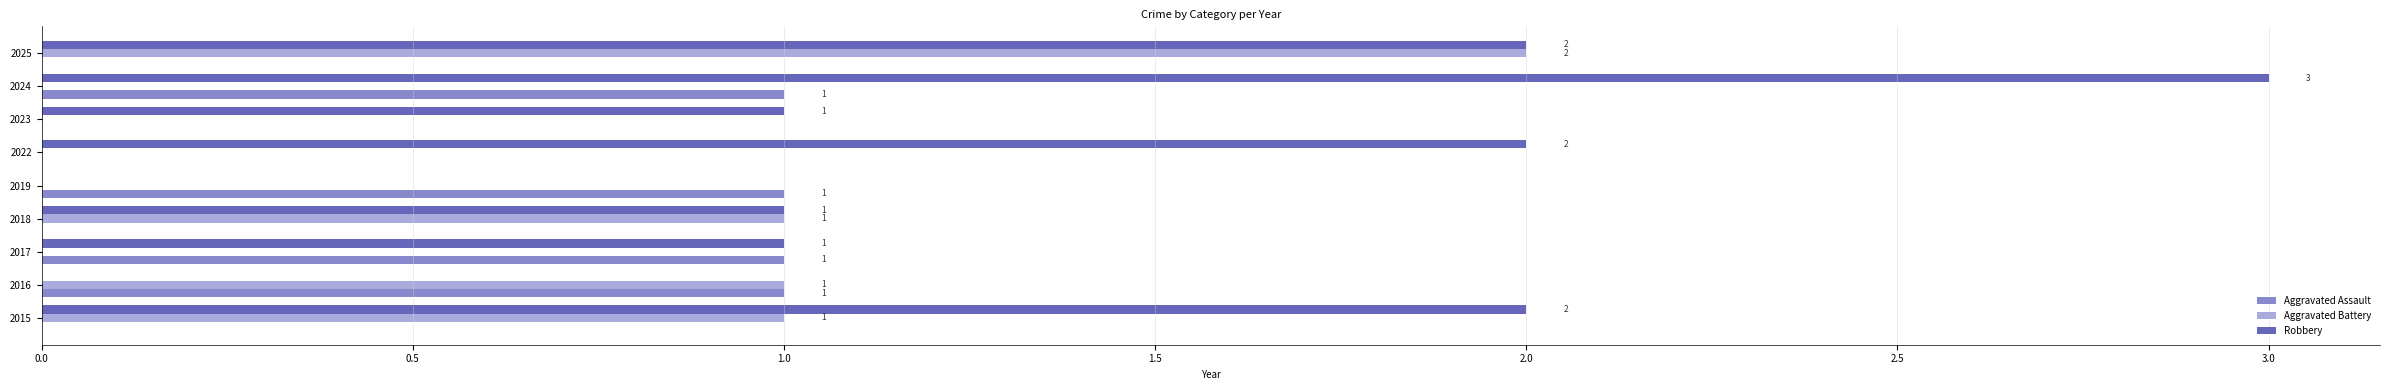

Which series has the largest total across all categories?

Robbery